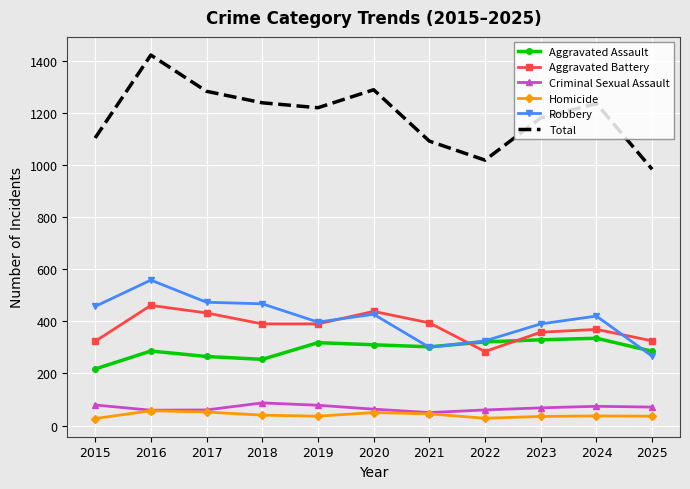

At which category does Robbery reach its first local peak?

2016